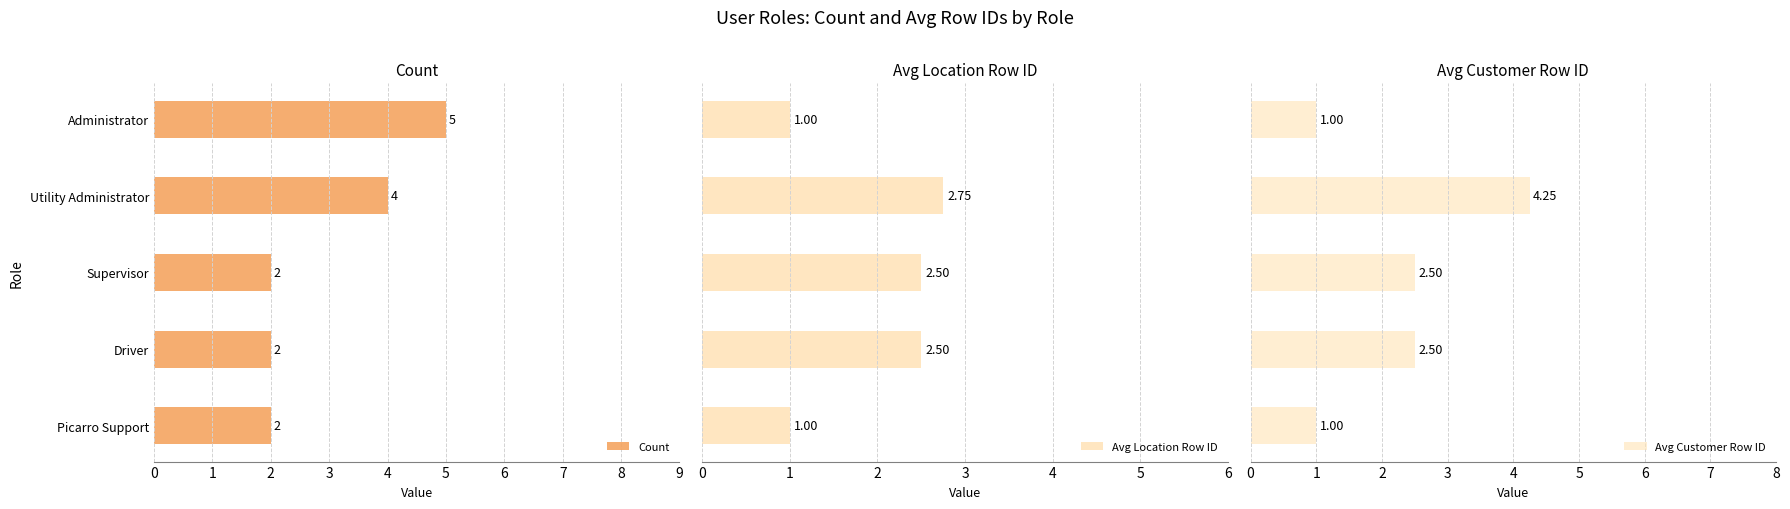

What is the difference between the second highest and second lowest values in the Avg Location Row ID series?

1.5